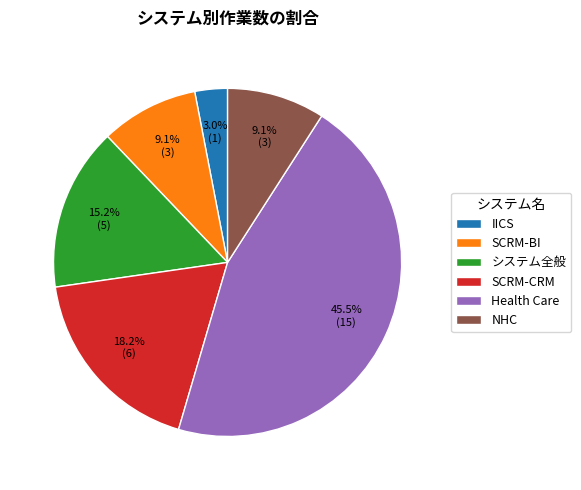

What percentage do IICS and Health Care together represent?

48.5%